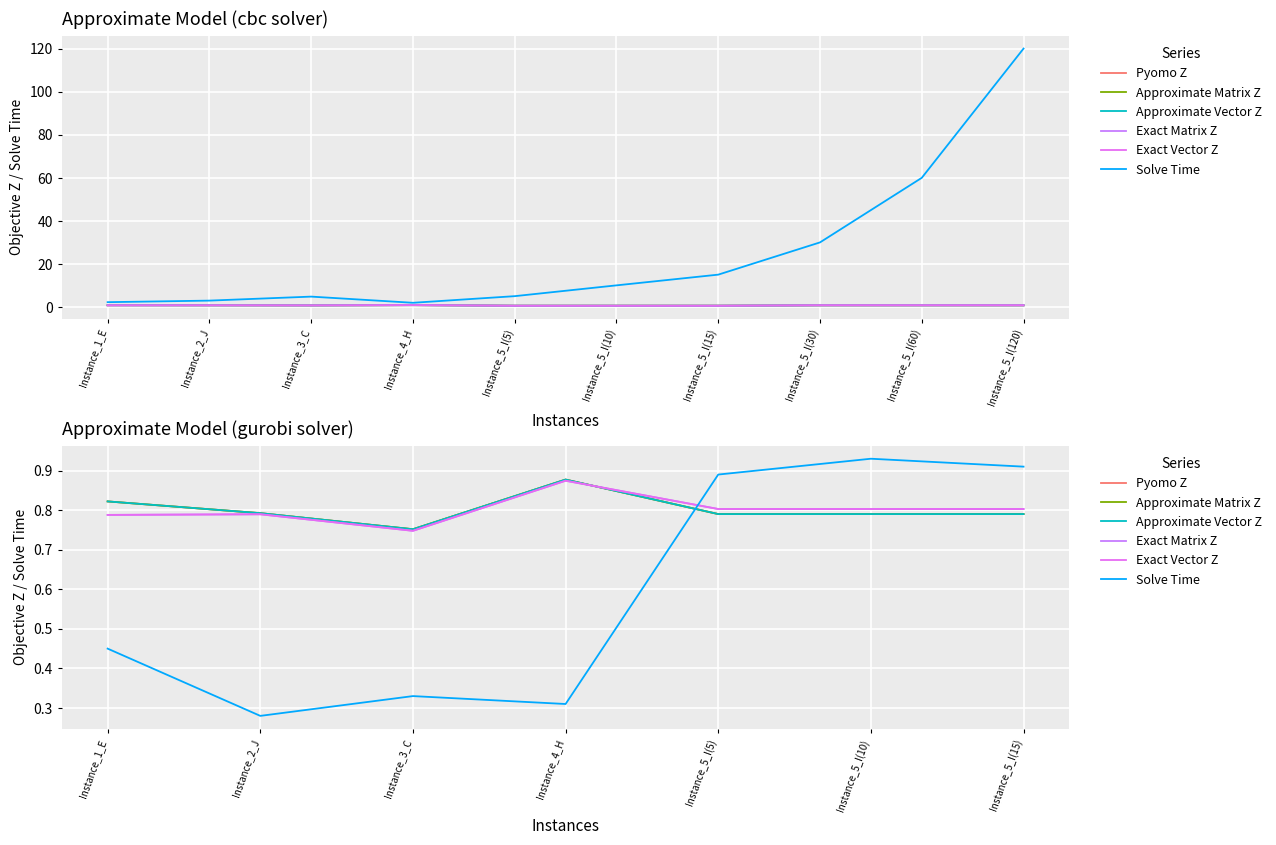

The value of Exact Matrix Z at Instance_3_C is 0.4. True or false?

False